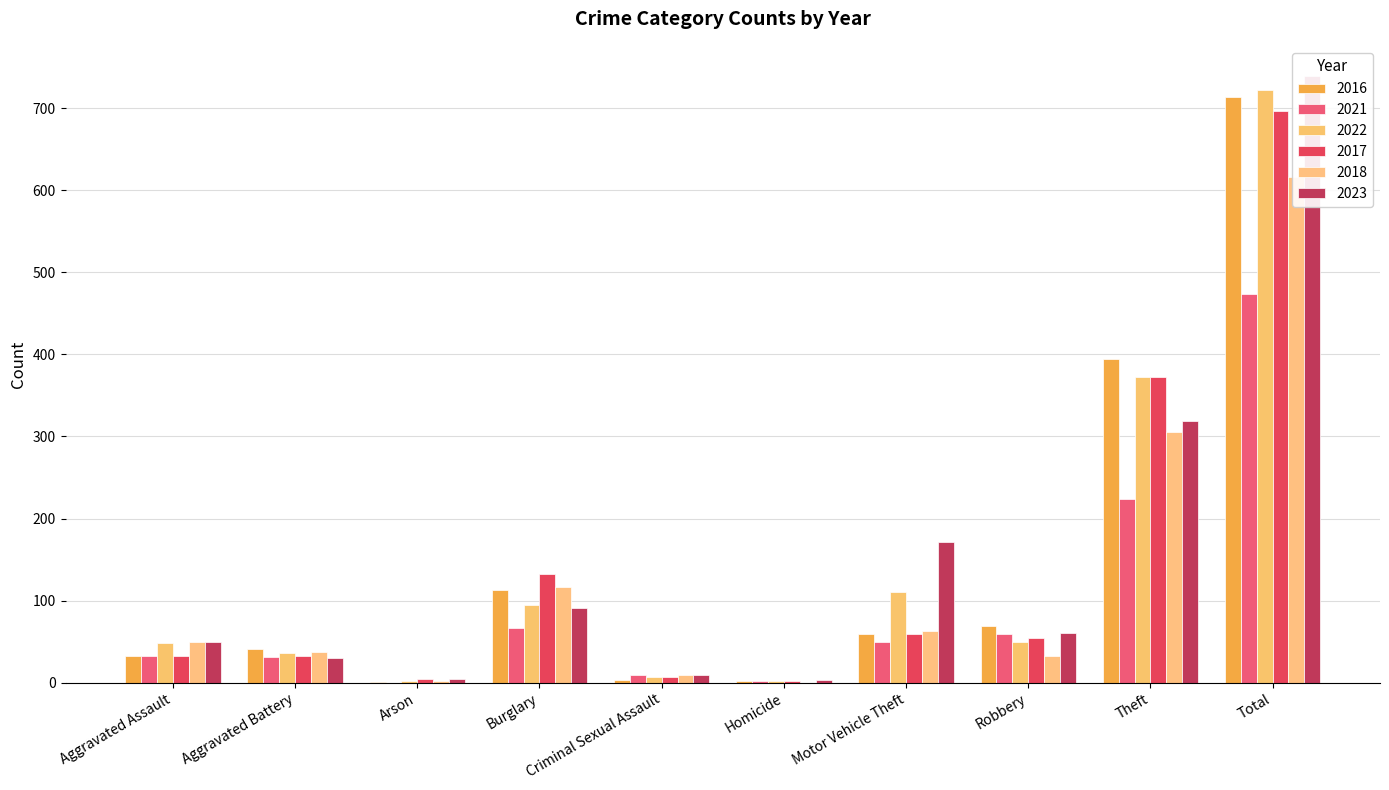

What is the label of the 8th bar from the left?

Robbery